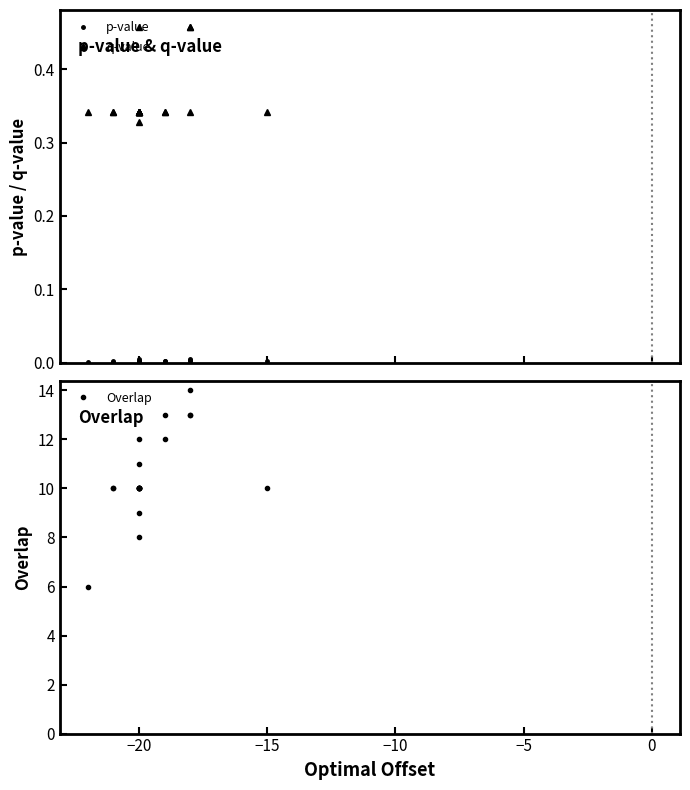

Is it true that q-value equals 0.1 at 18?

False